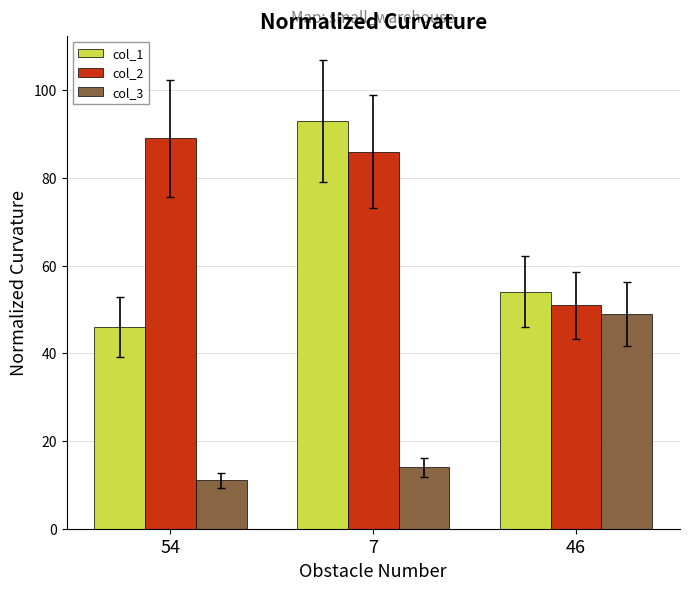

How many data points does each series have?

3